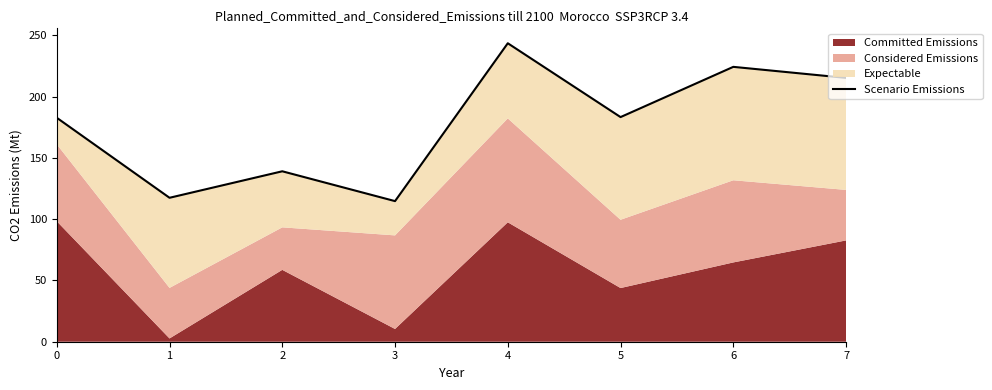

What is the difference between the second highest and second lowest values?

106.9